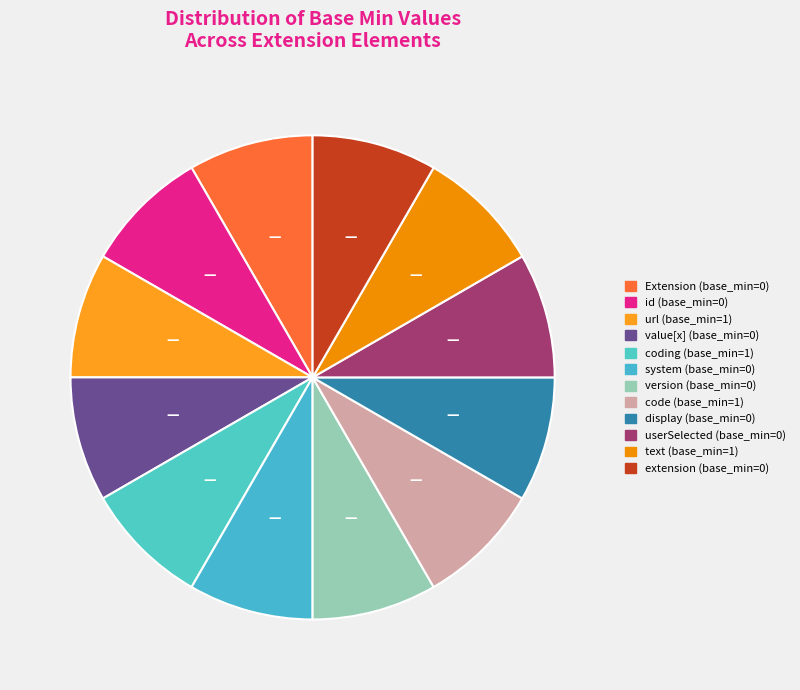

To the nearest percent, what is the average slice percentage?

8%